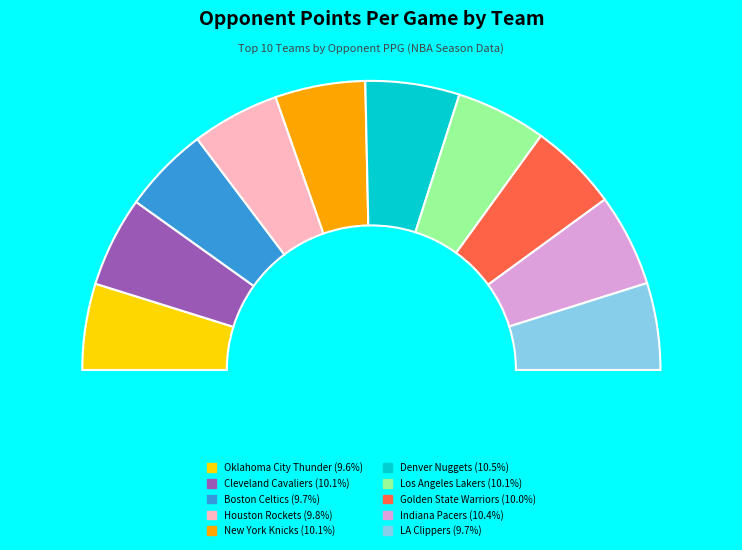

Is there a majority slice in this chart?

No